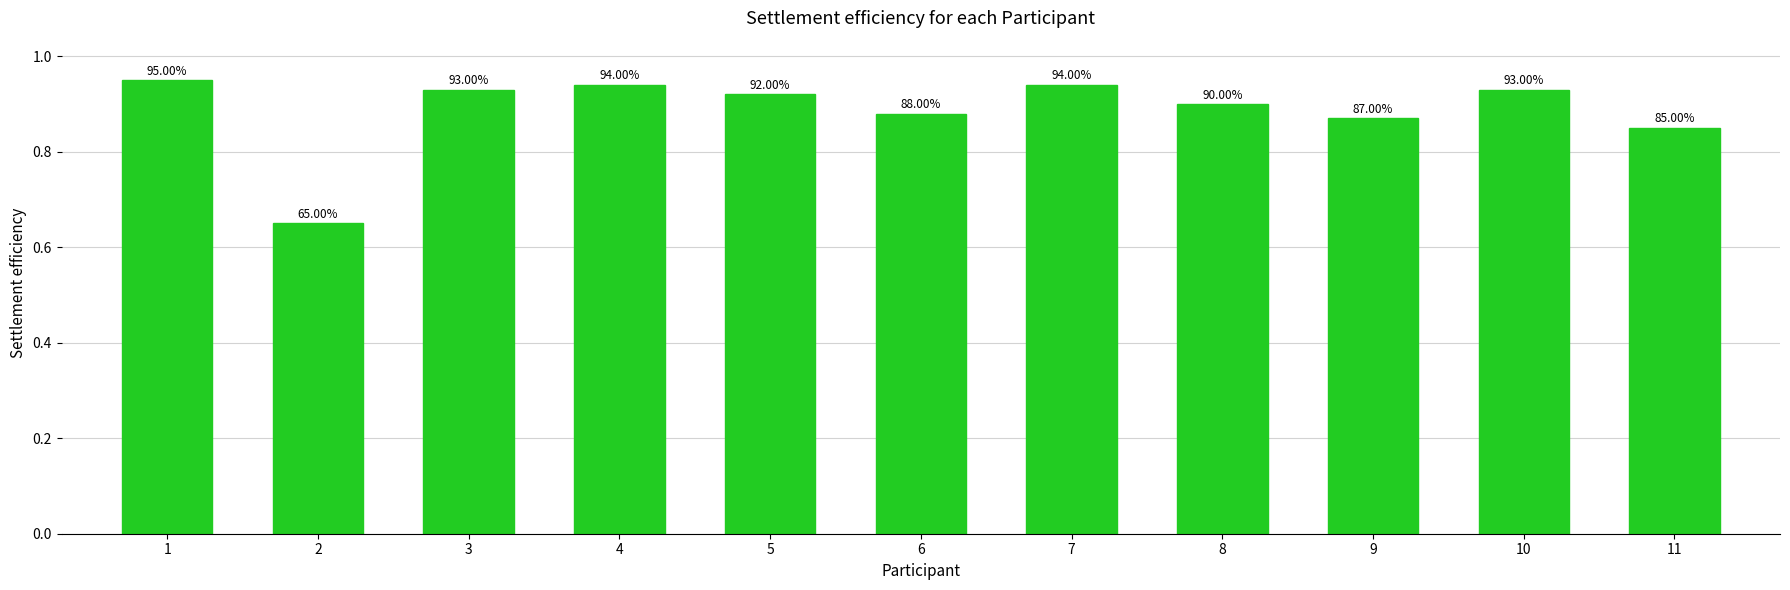

What is the value of the 8th bar from the left?

0.9